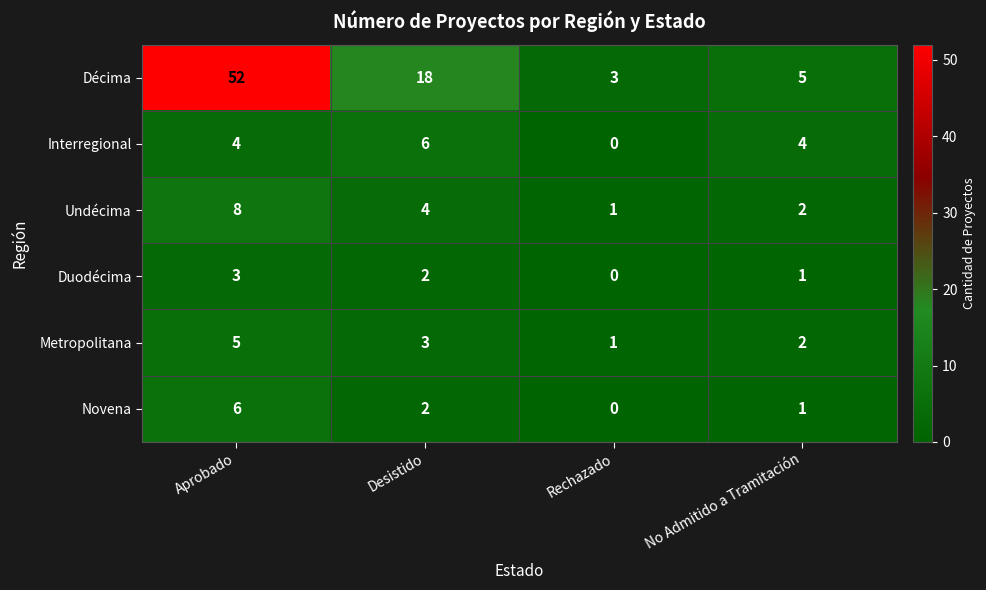

At how many categories does at least one series exceed 9?

2